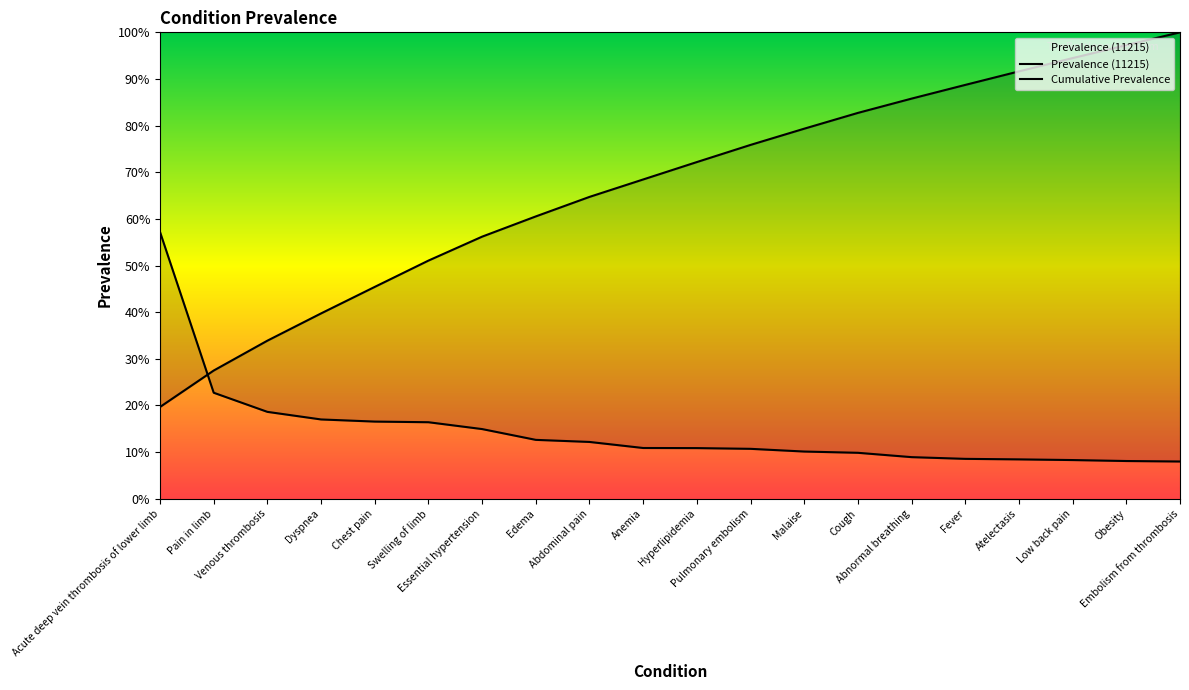

What is the label of the 11th point from the left?

Hyperlipidemia